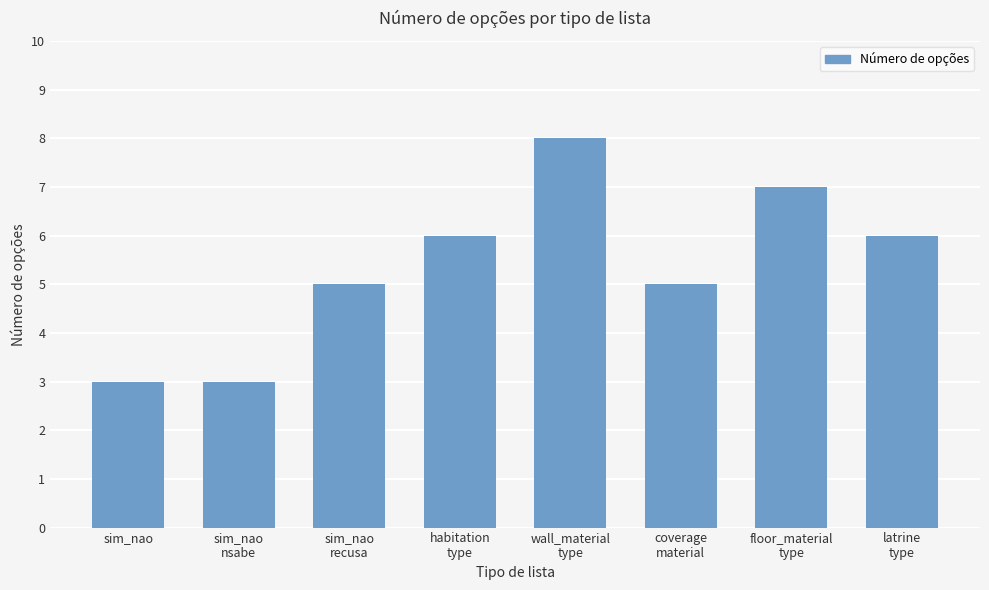

Reading left to right, list all the values displayed in this chart.

3	3	5	6	8	5	7	6